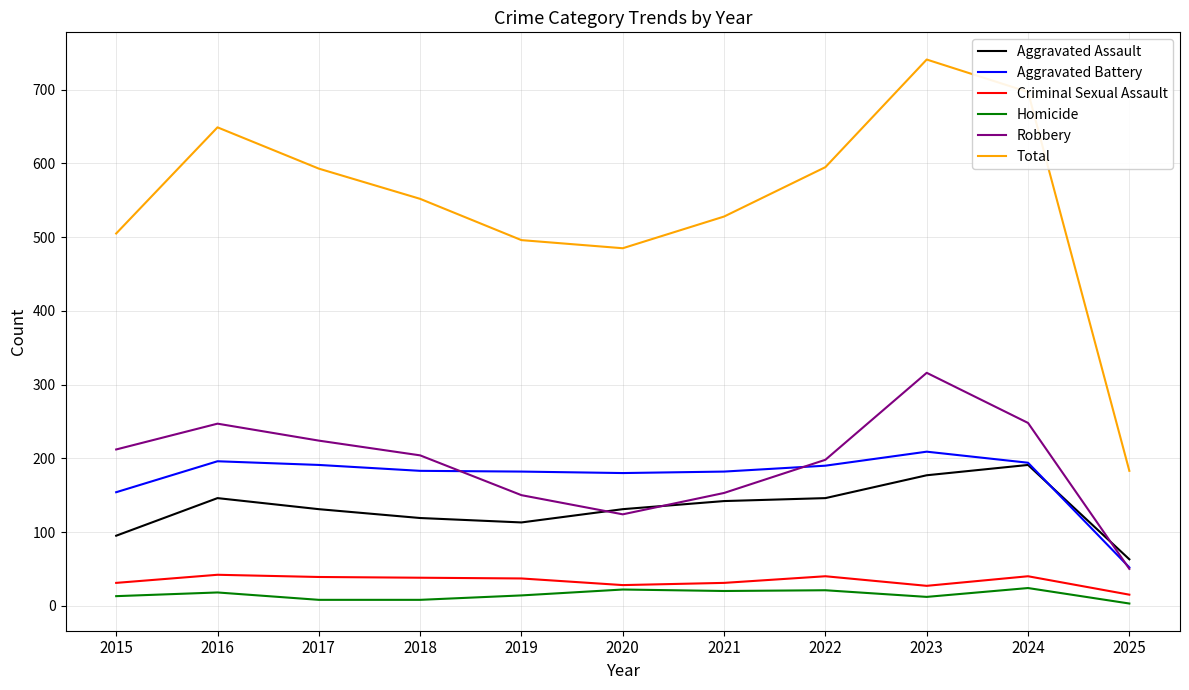

True or false: Robbery and Total intersect in this chart.

False